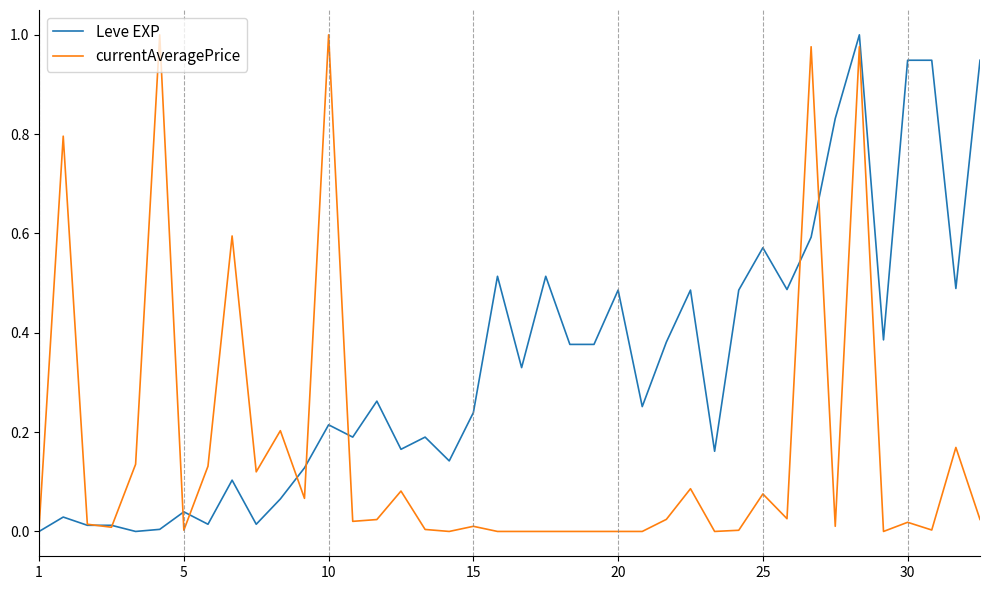

How many series are shown in this chart?

2